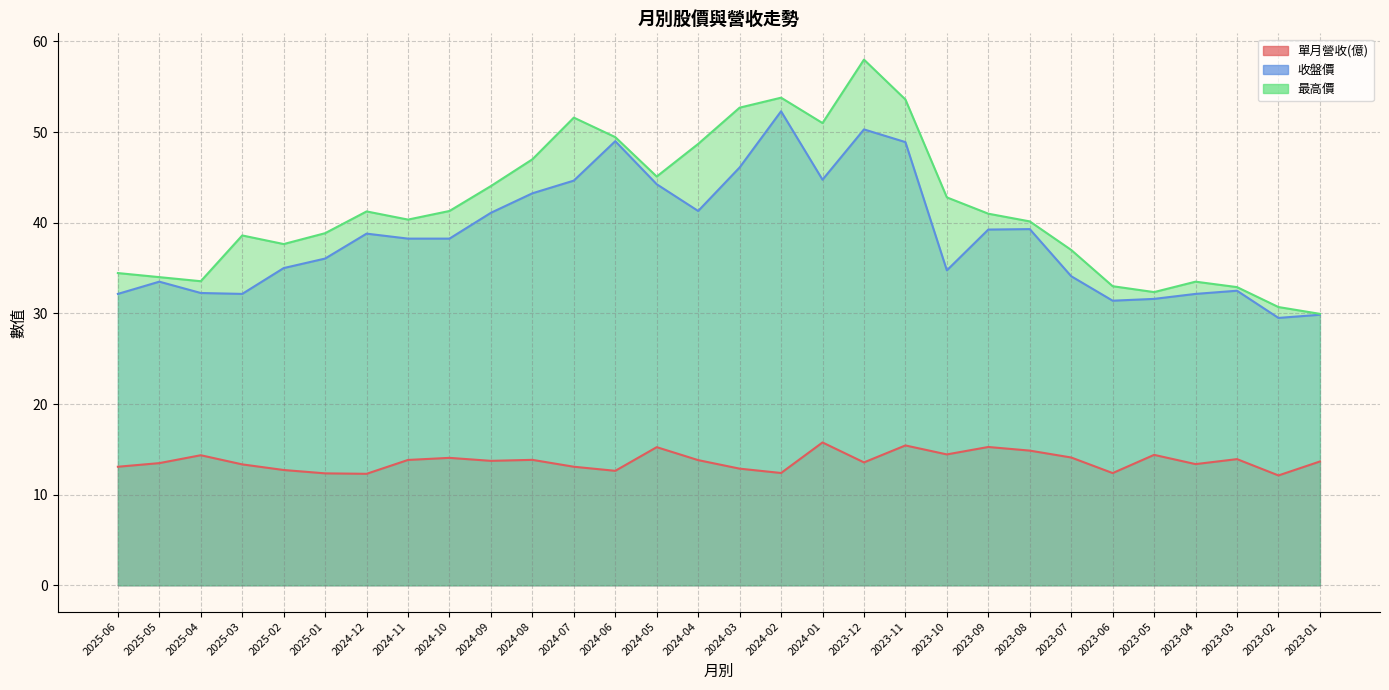

How many interior local peaks does the 最高價 series have?

6